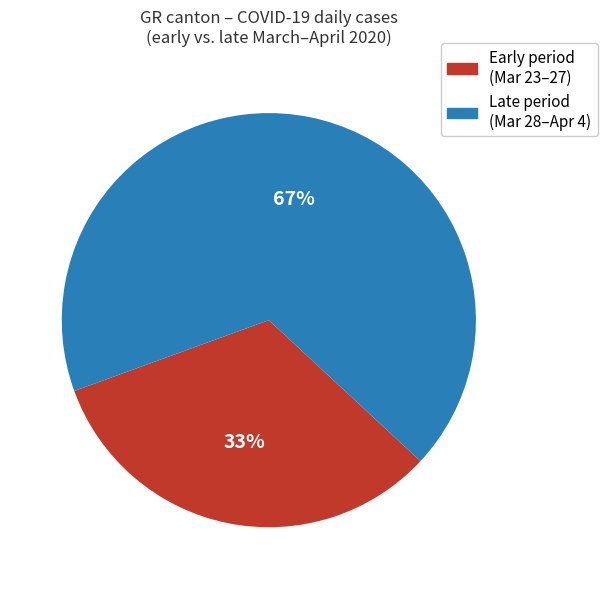

To the nearest percent, what is the average slice percentage?

50%